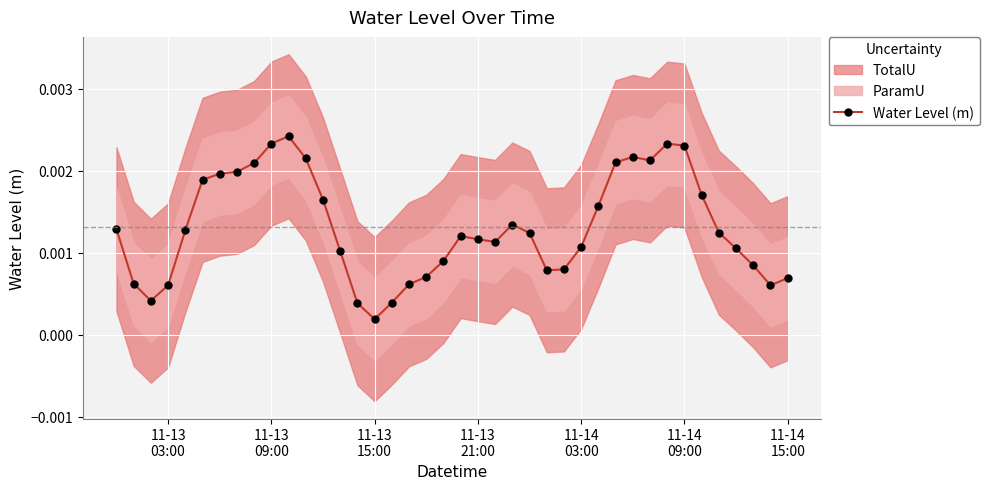

True or false: Water Level (m) has more than 1 interior local peaks.

True